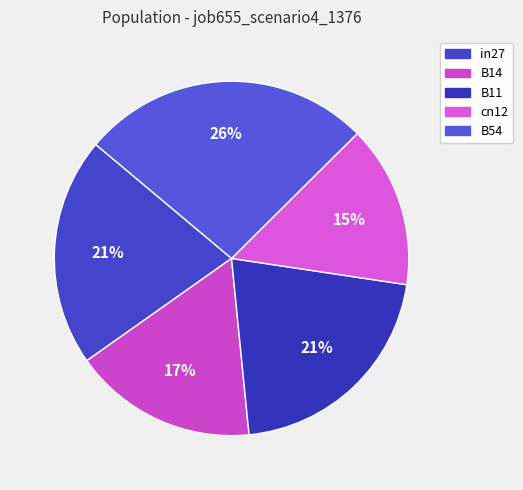

What percentage is the in27 slice, to the nearest percent?

21%